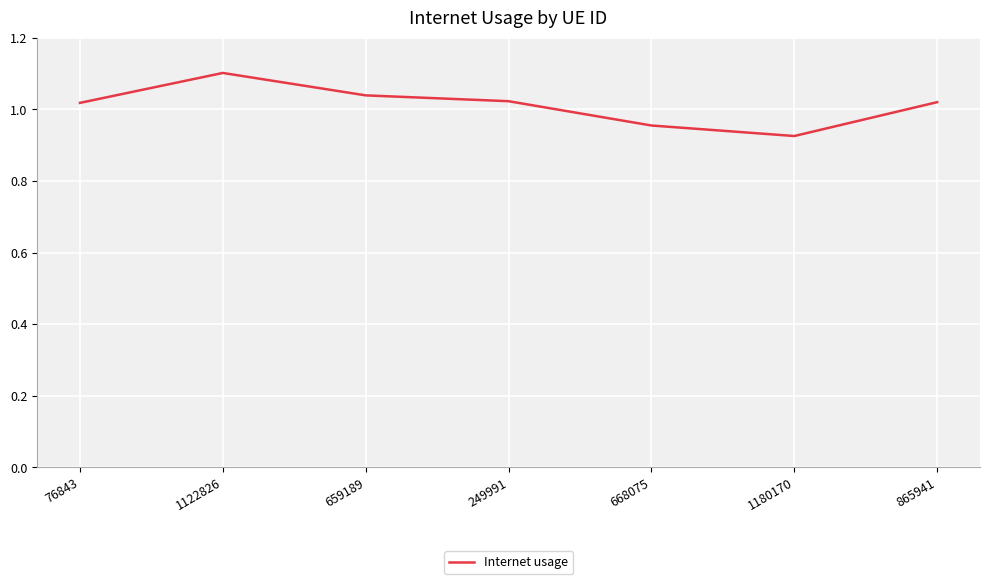

What is the sum of the values at 76843 and 1180170?

1.9